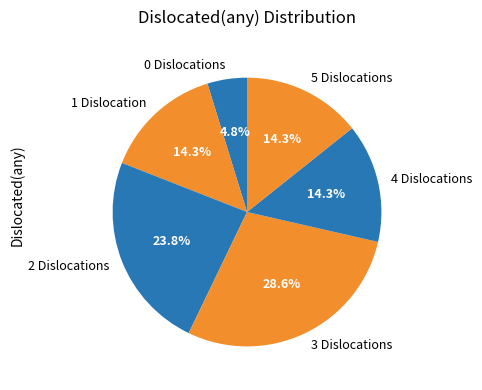

What percentage do 4 Dislocations and 5 Dislocations together represent?

28.6%